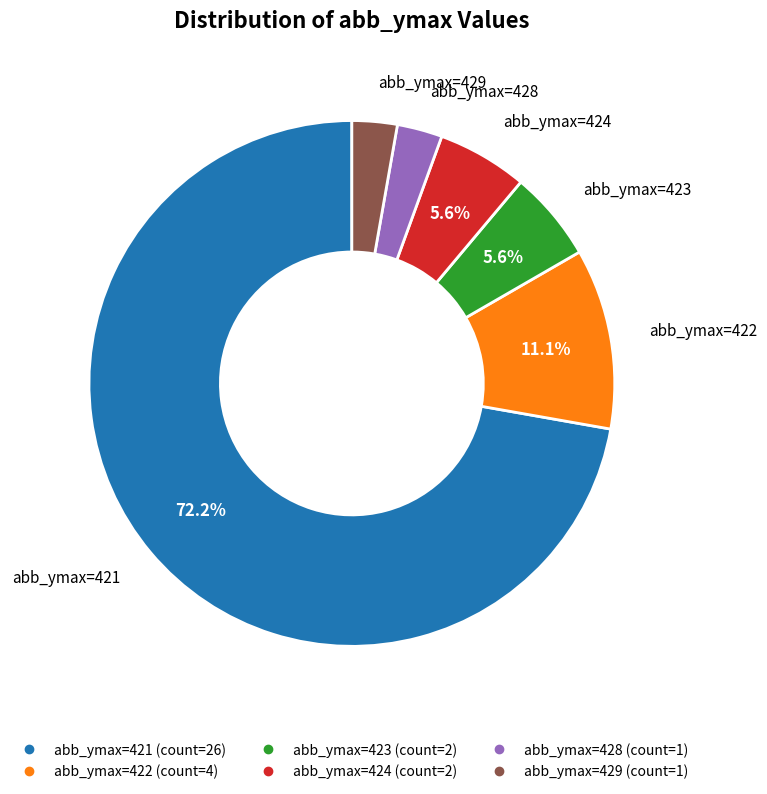

Does any single category account for the majority?

Yes